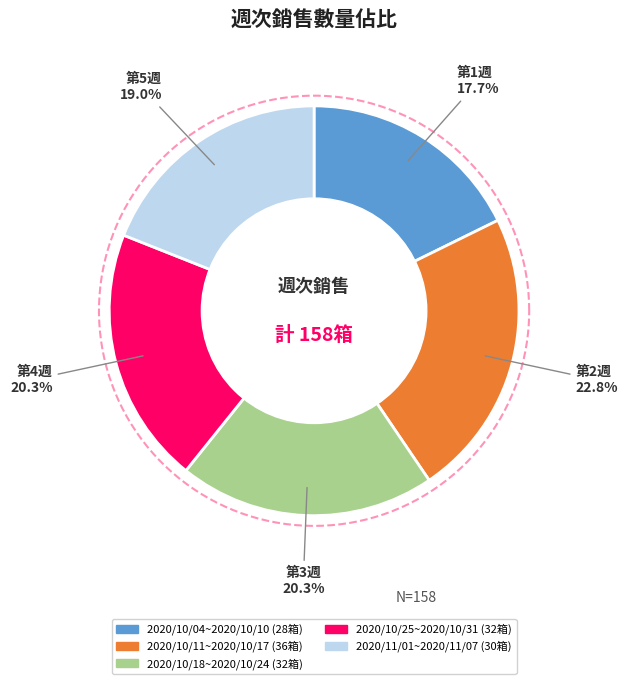

Does any single category account for the majority?

No